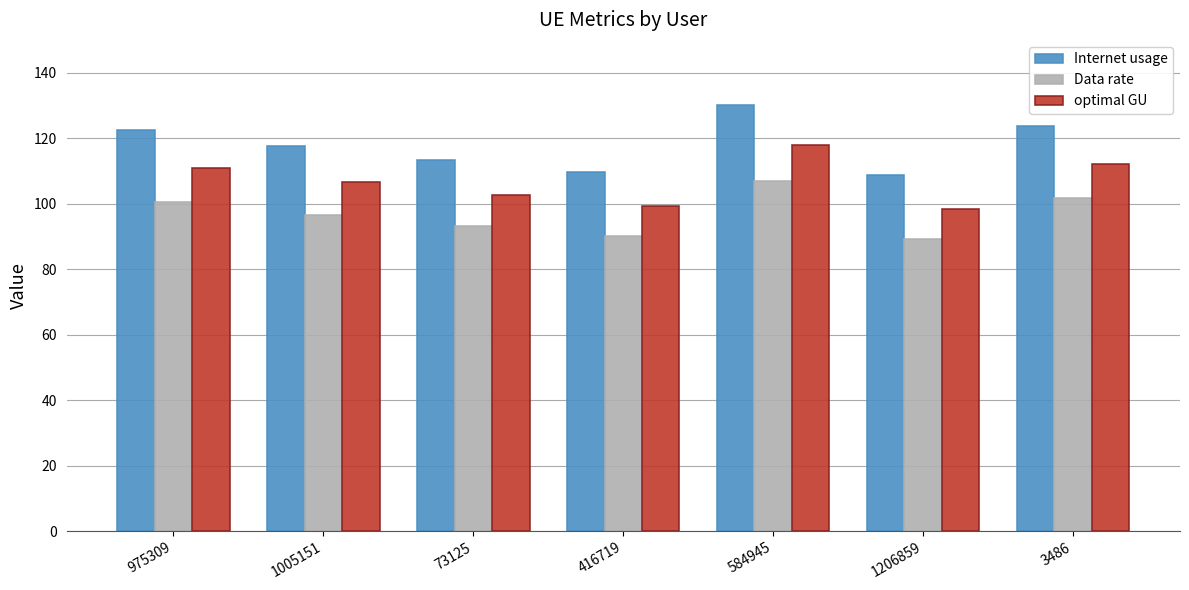

Which series has the largest total across all categories?

Internet usage